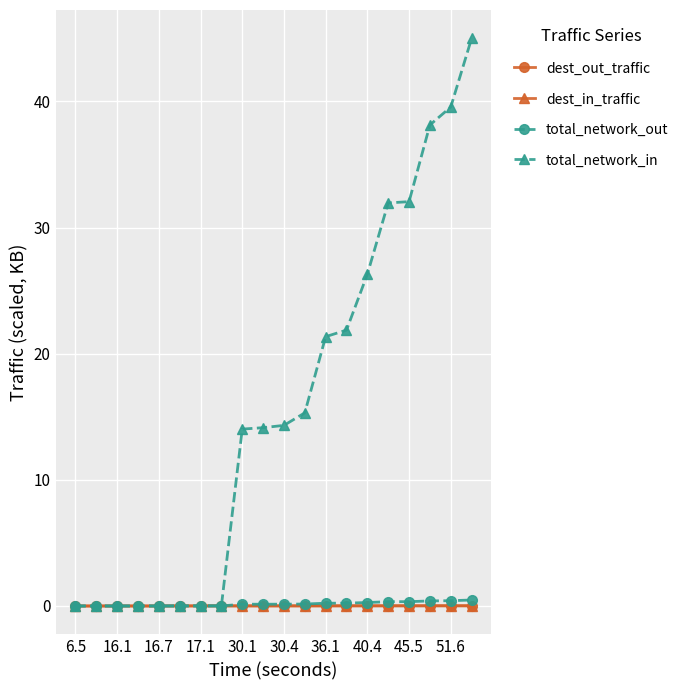

What is the highest value of the total_network_in series?

45.0